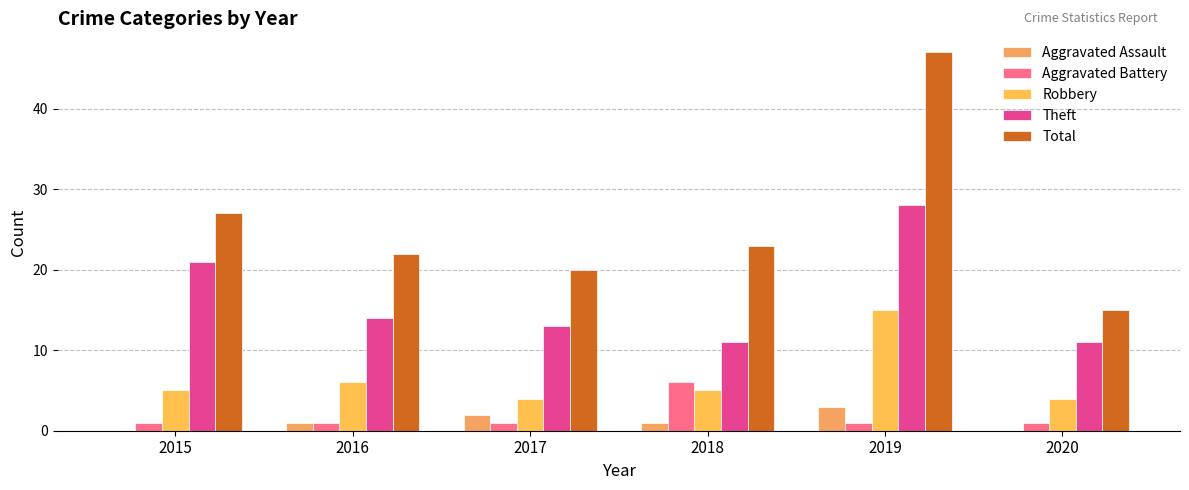

Which series has the largest total across all categories?

Total